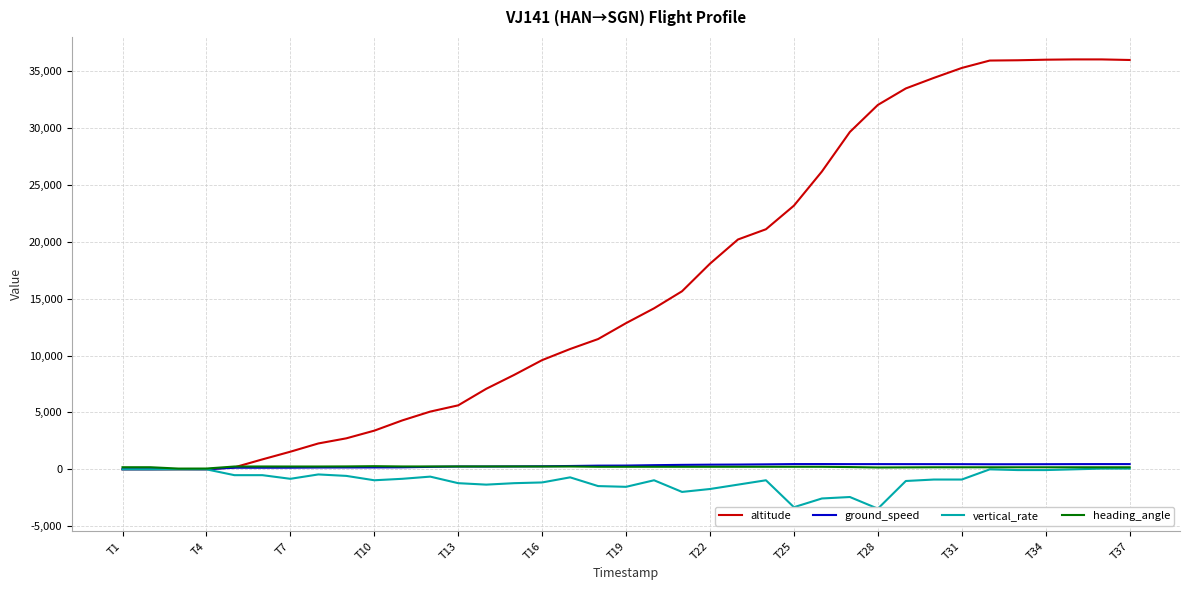

Does the chart display data point markers on the line(s)?

No